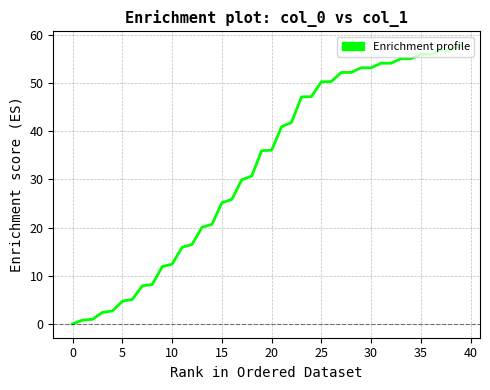

What is the difference between the maximum and minimum values?

57.9